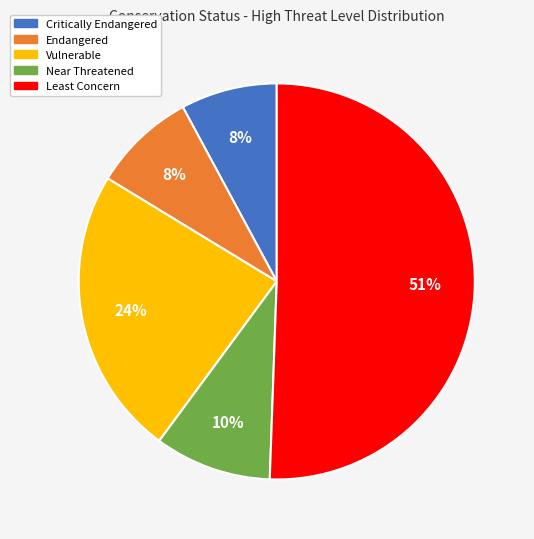

To the nearest percent, what is the average slice percentage?

20%